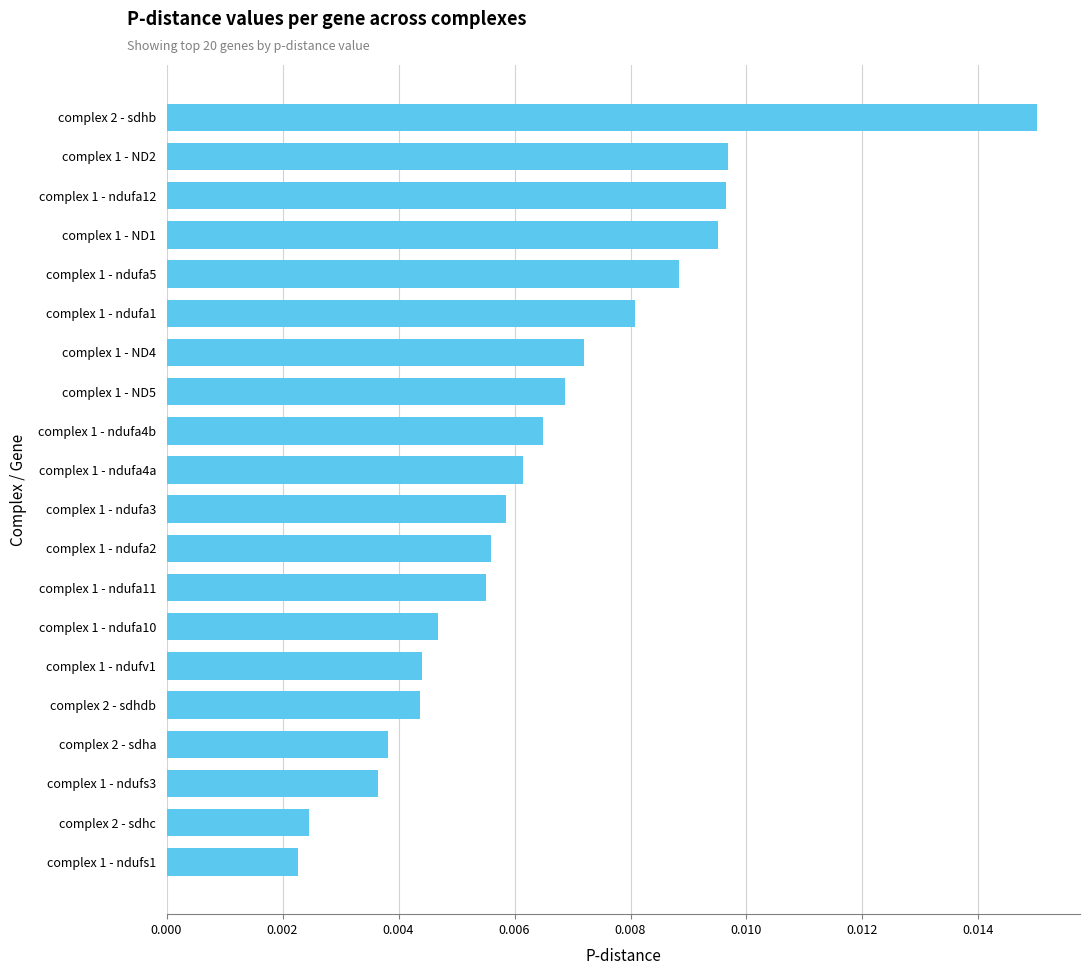

Count the values in the range 0 to 1.

20